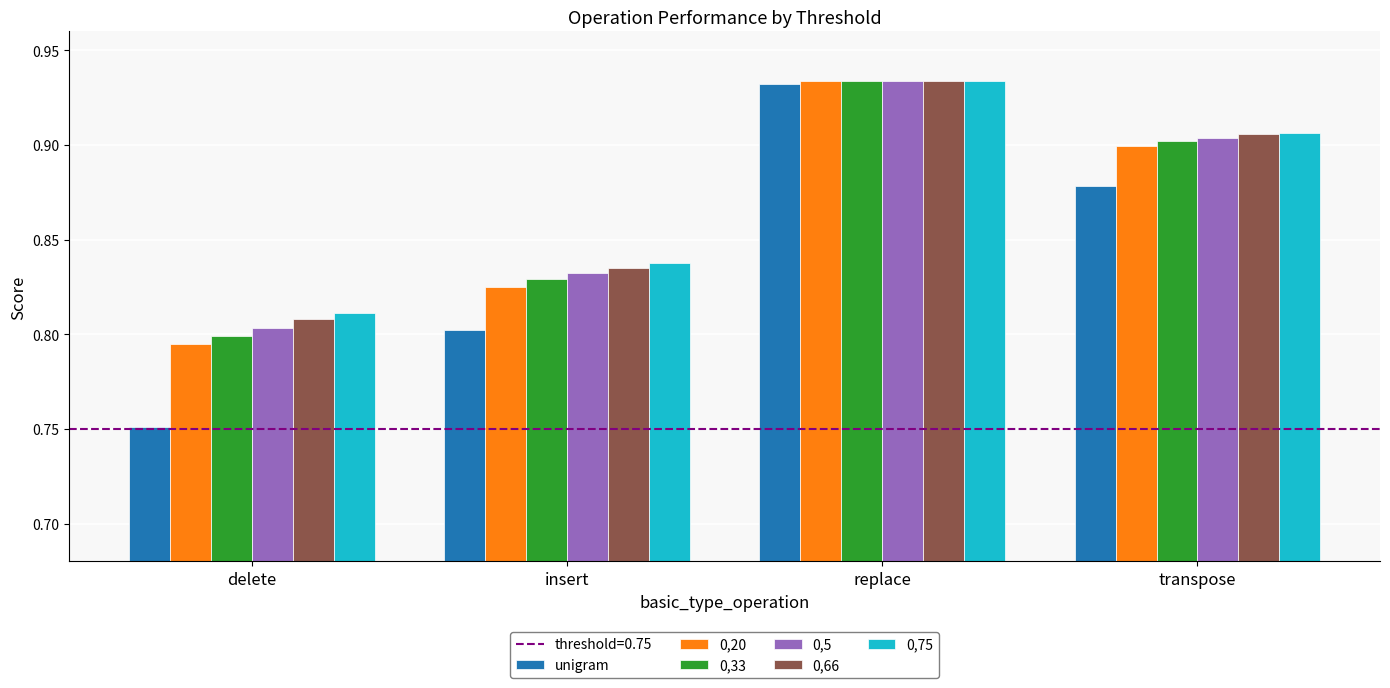

Which label corresponds to the largest value in the chart?

replace